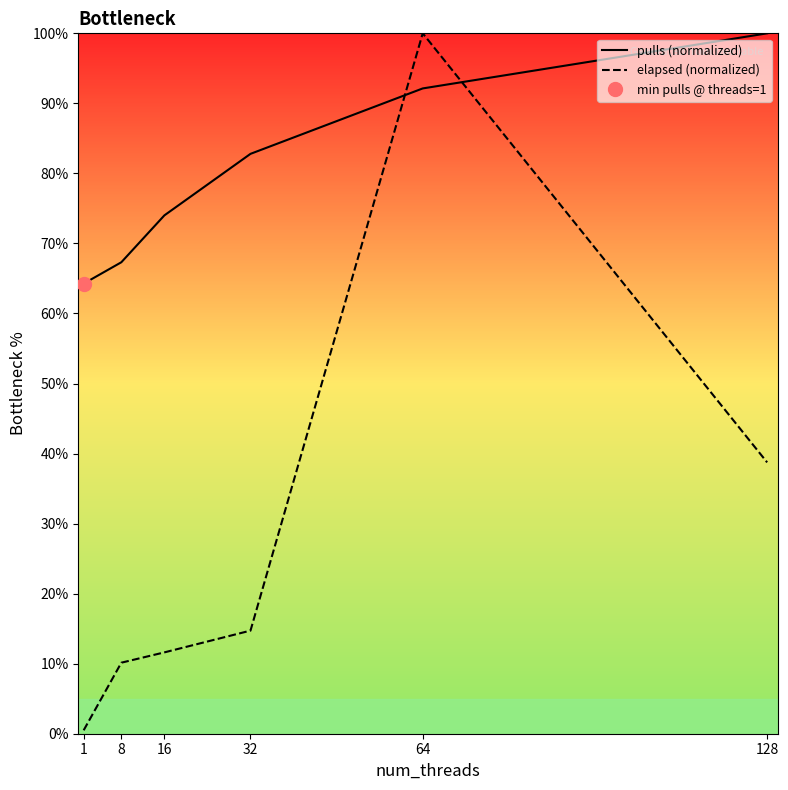

Rank the series by their average value, from highest to lowest.

pulls (normalized), elapsed (normalized)